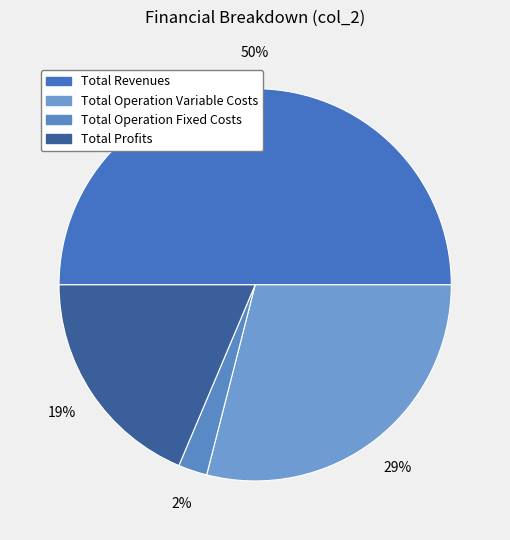

To the nearest percent, what percentage of the pie is Total Operation Variable Costs?

29%